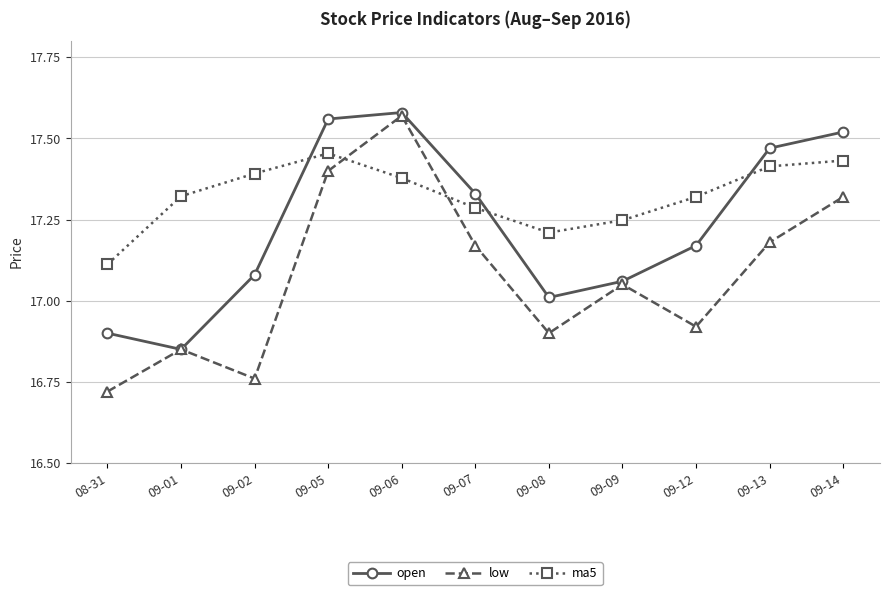

What is the difference between the highest and lowest values at 09-12?

0.4